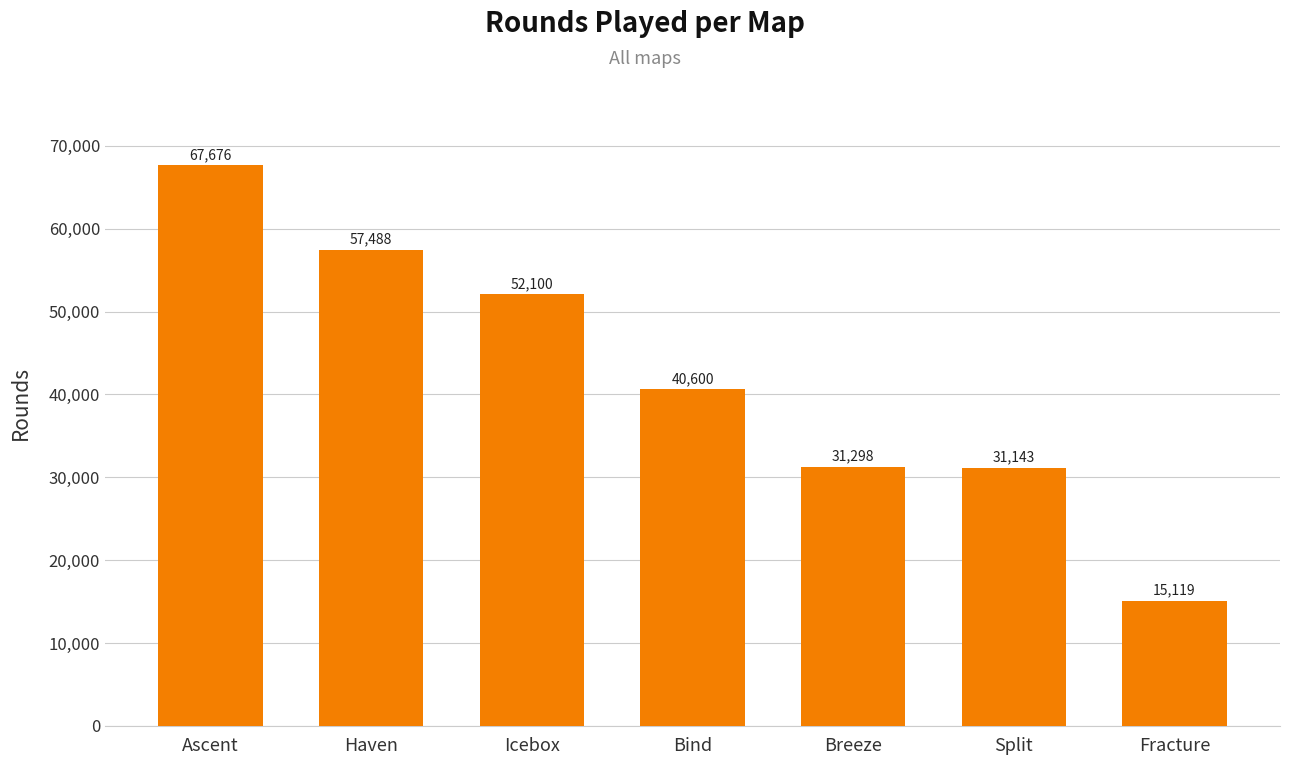

What is the average value?

42203